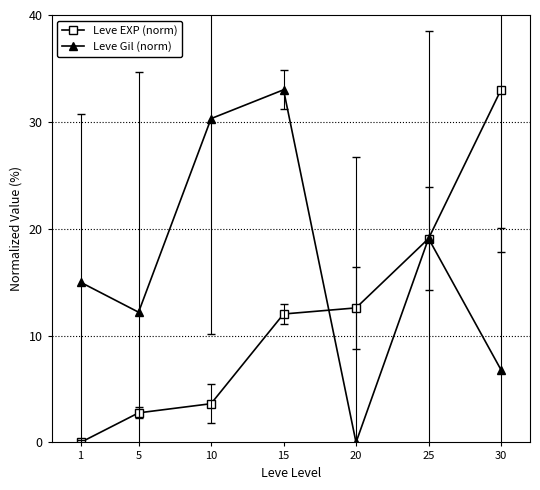

The Leve EXP (norm) series shows 32.8 at 25. True or false?

False